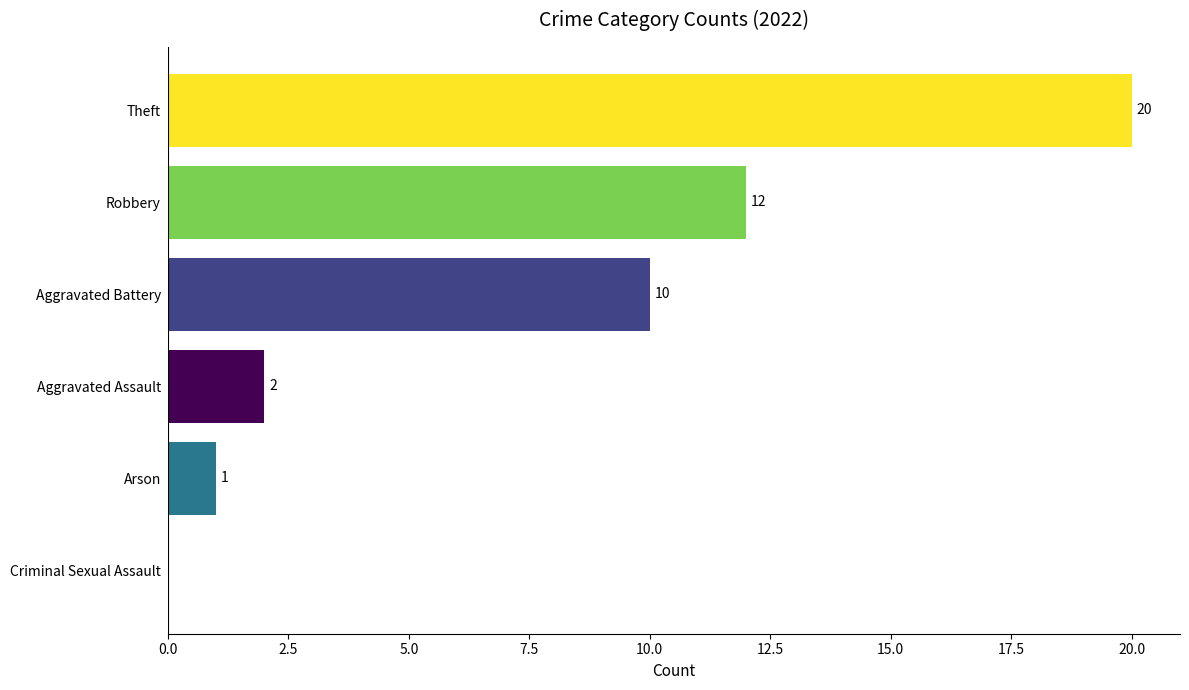

Reading bottom to top, what are all the values shown in this chart?

Criminal Sexual Assault=0	Arson=1	Aggravated Assault=2	Aggravated Battery=10	Robbery=12	Theft=20